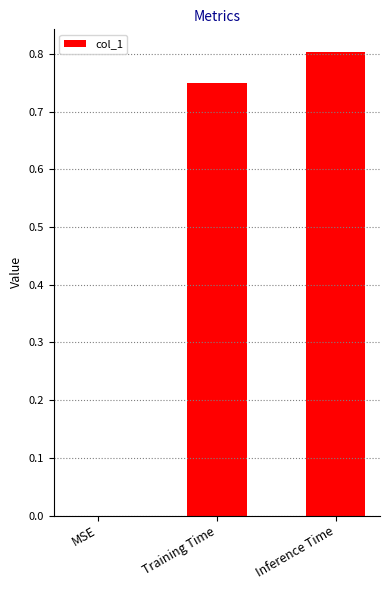

What is the approximate value at Inference Time?

0.8